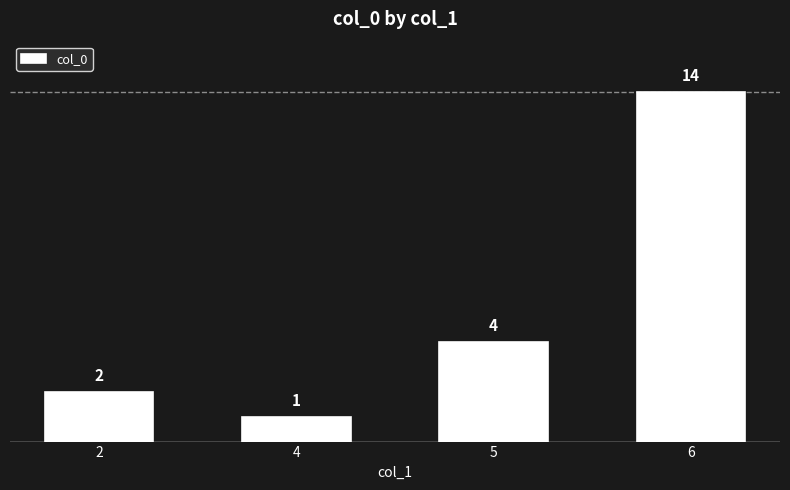

List the labels in order of value, largest first.

6, 5, 2, 4